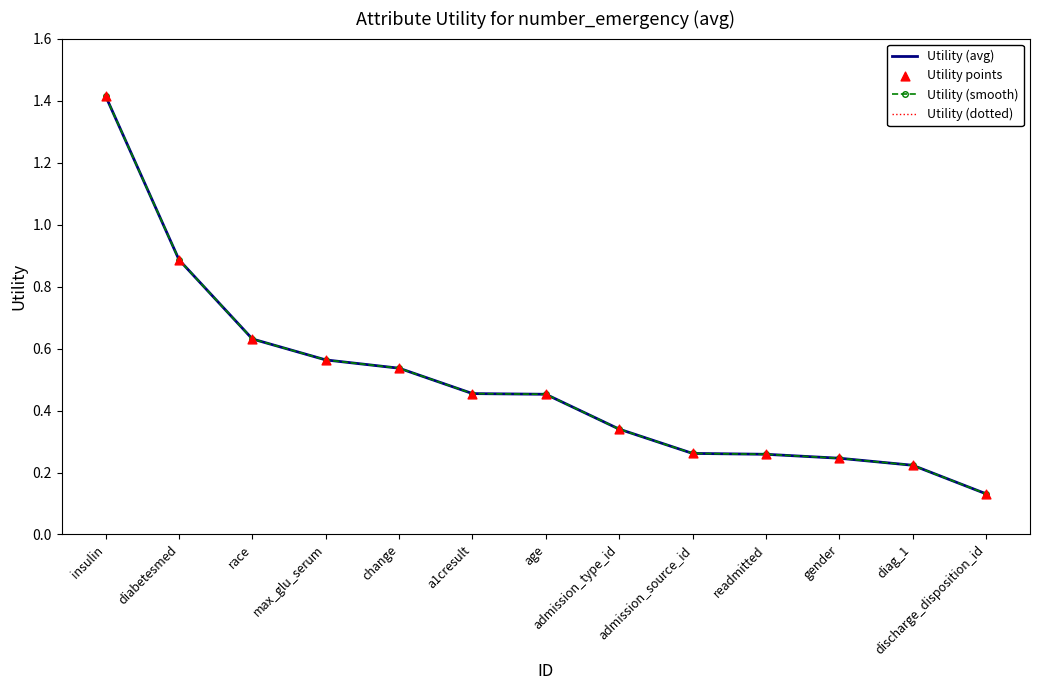

Which series has the largest total across all categories?

Utility (avg)